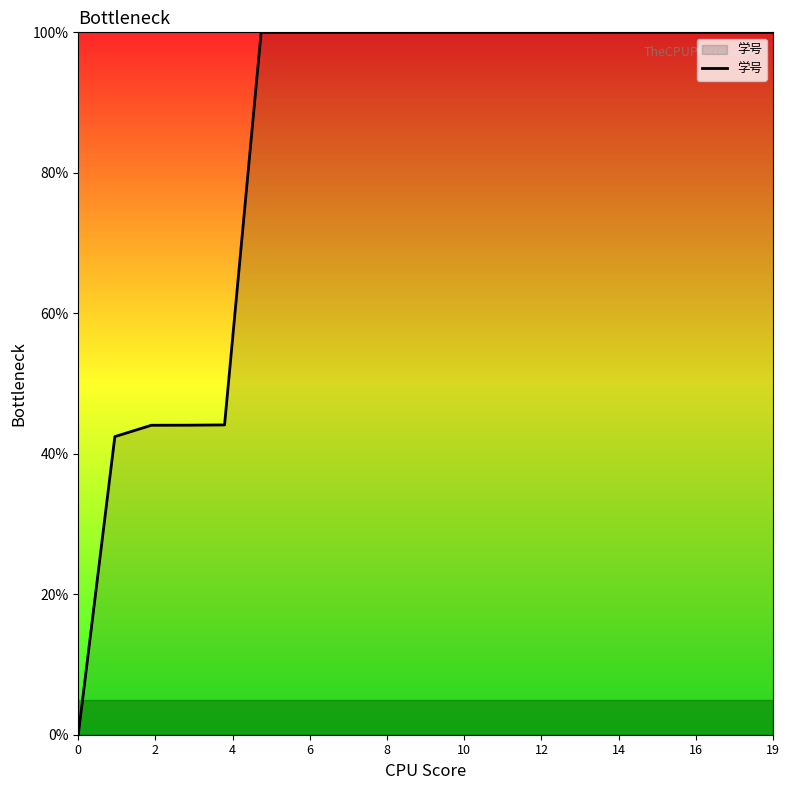

What is the difference between the maximum and minimum values?

100.0